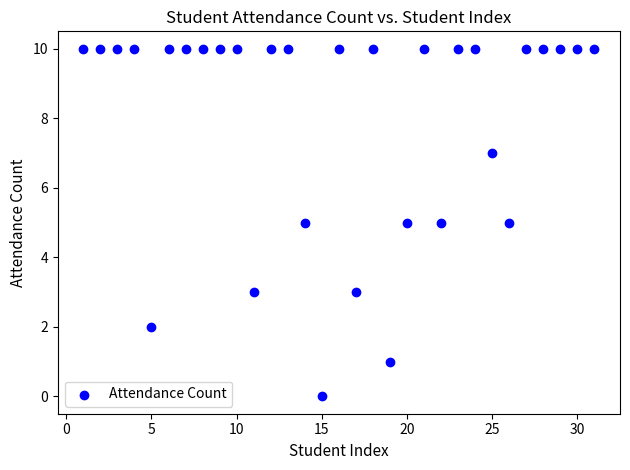

What is the range of Y values (max minus min)?

10